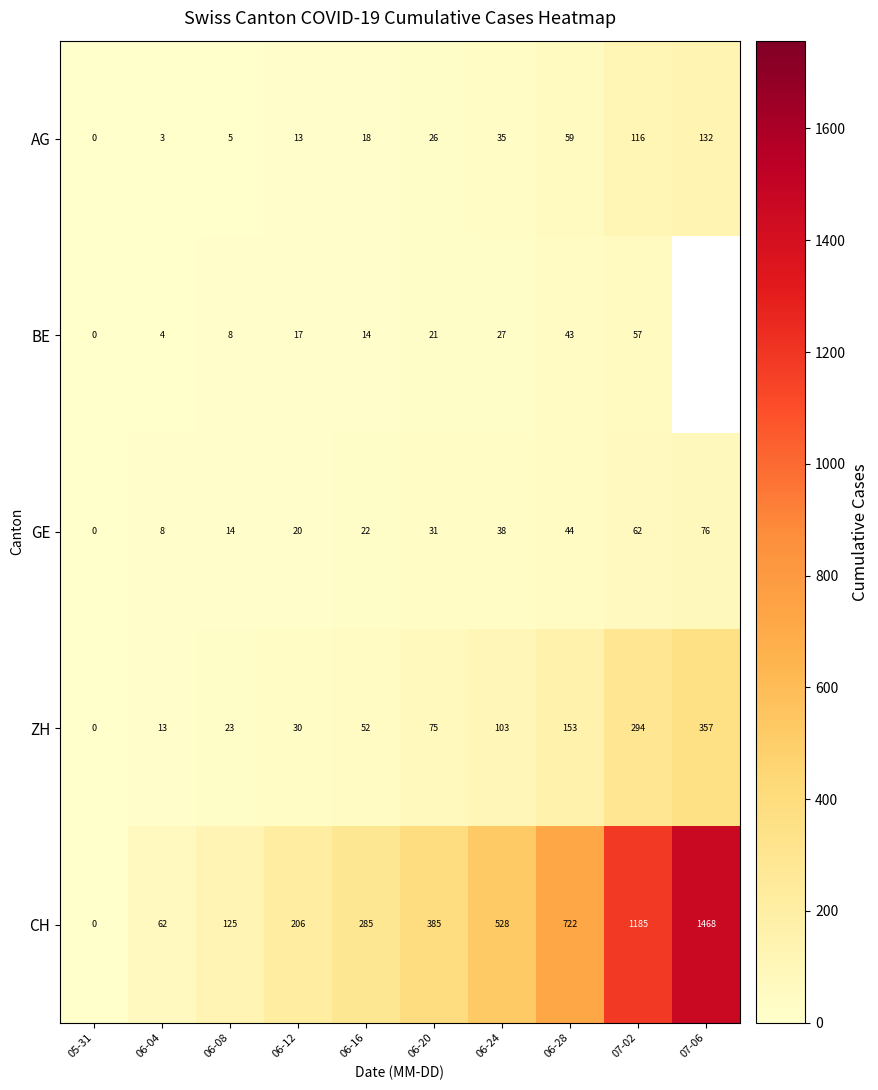

At which label does AG reach its peak?

07-06